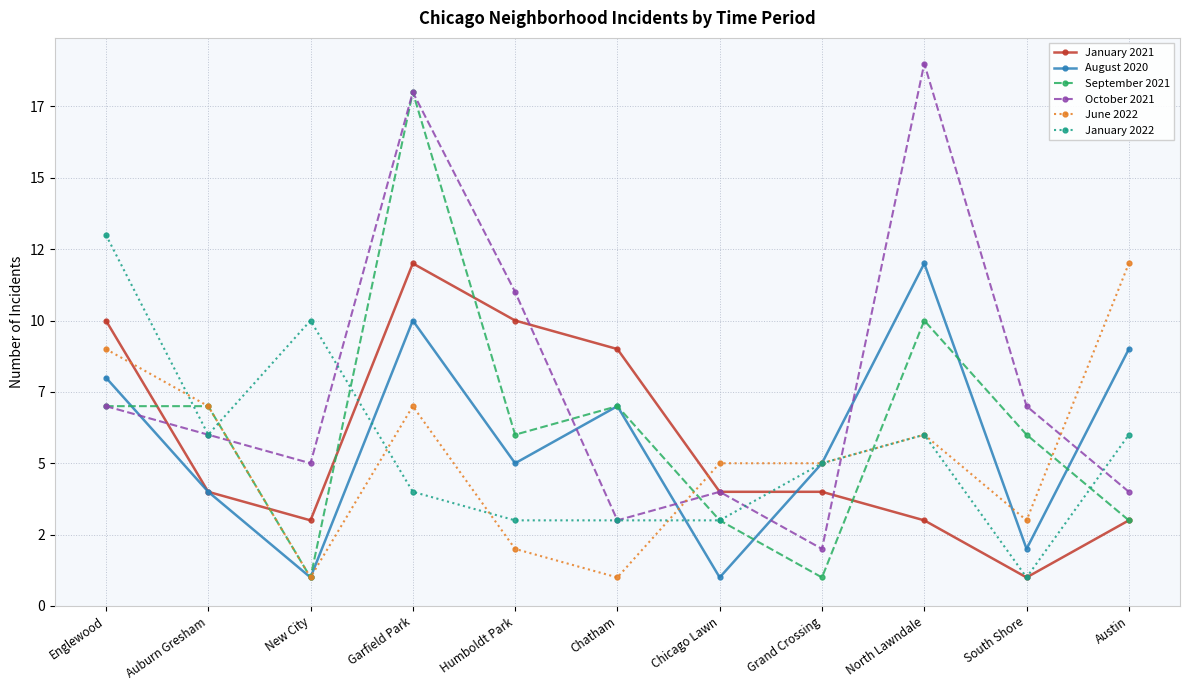

How many times do January 2022 and June 2022 cross each other?

5